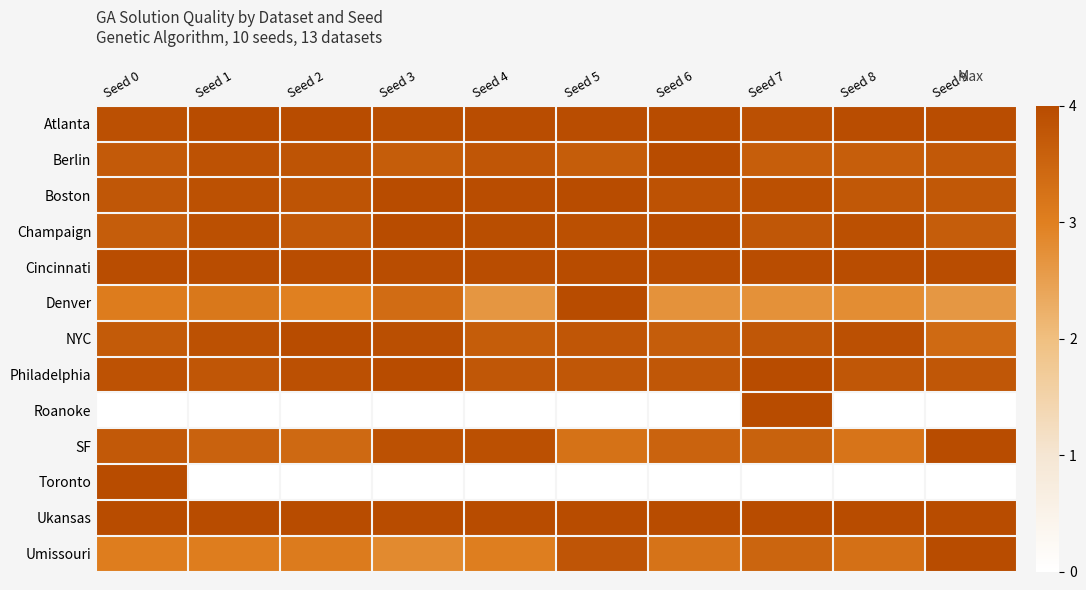

Which has a higher value, Seed 1 or Seed 0?

Seed 1